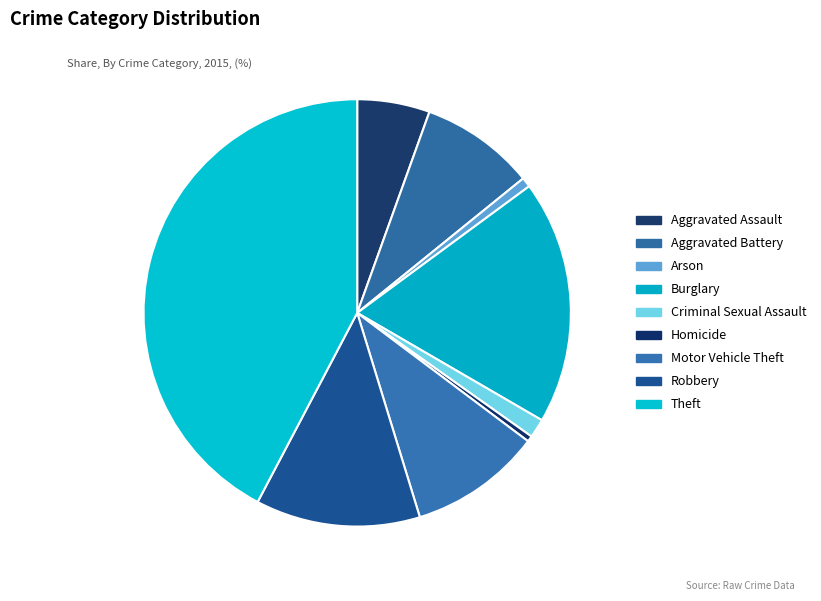

Which slice is the largest?

Theft